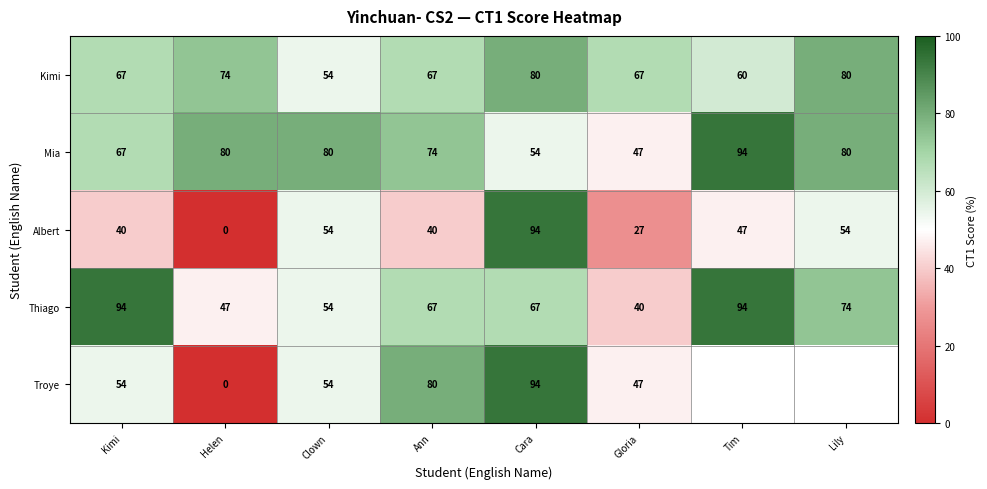

What is the total value across all series at Kimi?

322